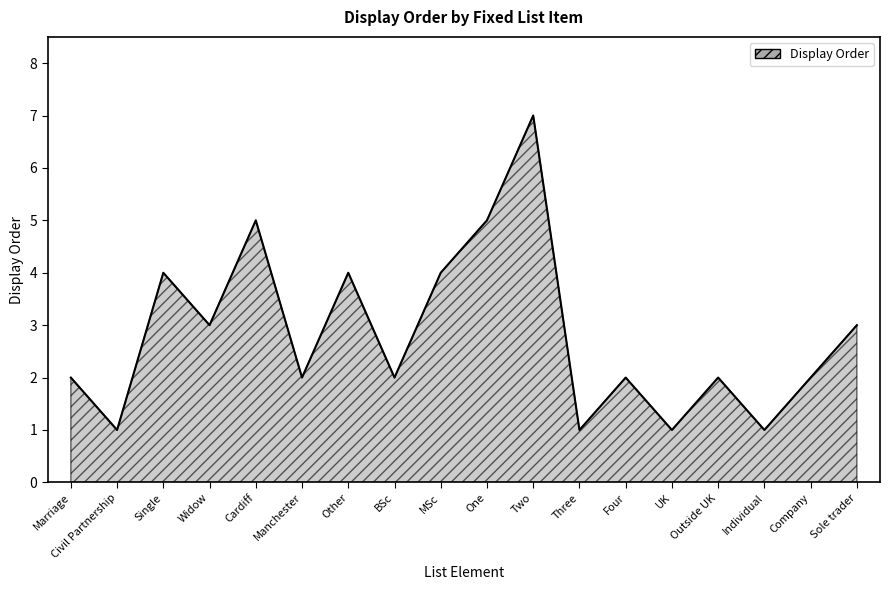

What value does the data have at Widow?

3